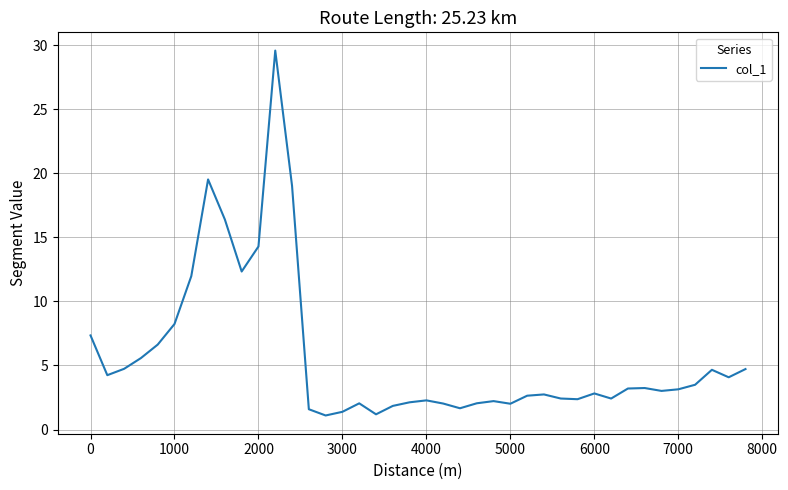

What is the greatest value displayed?

29.6